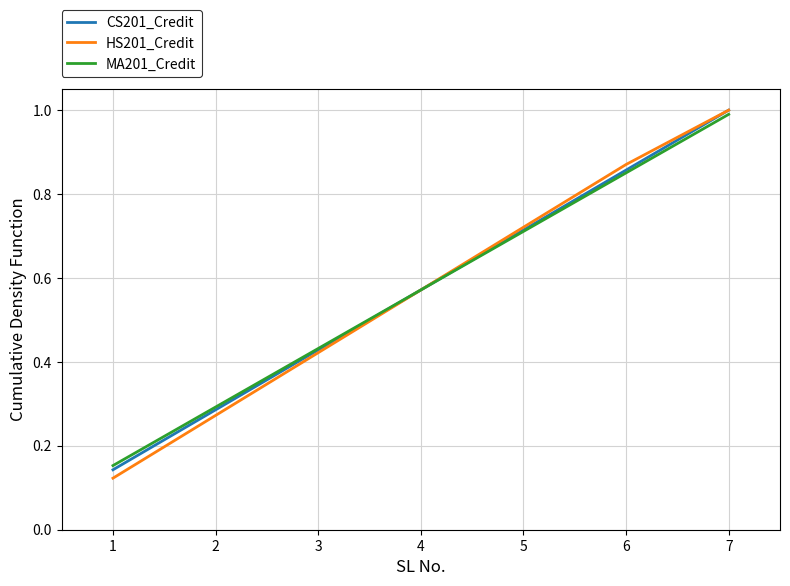

Does the chart display data point markers on the line(s)?

No